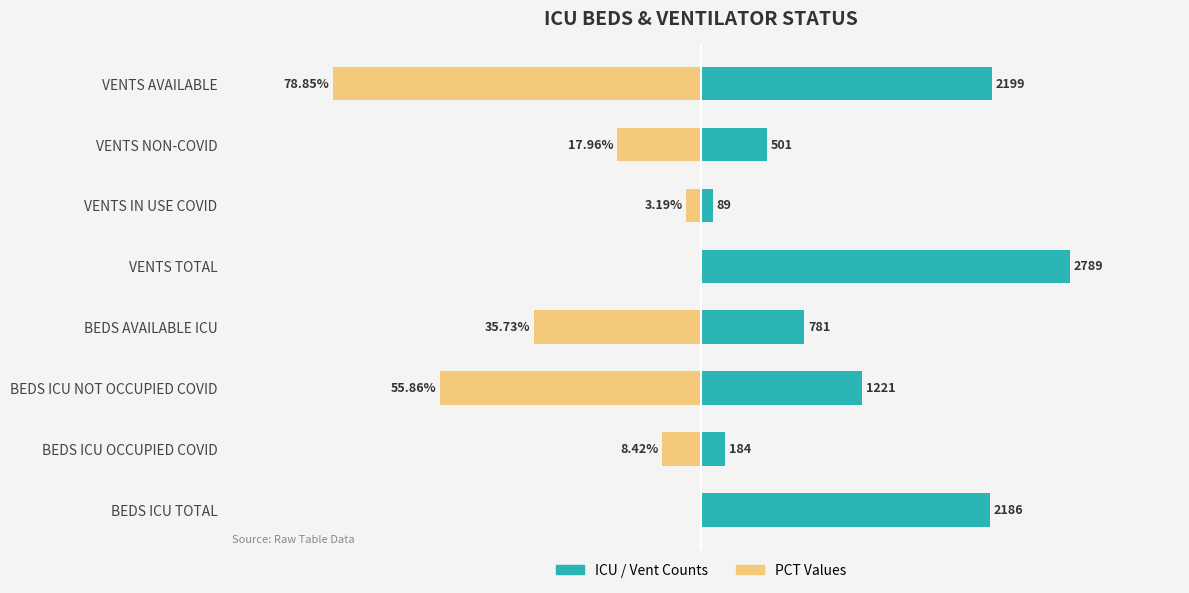

What position from the right is VENTS TOTAL?

4